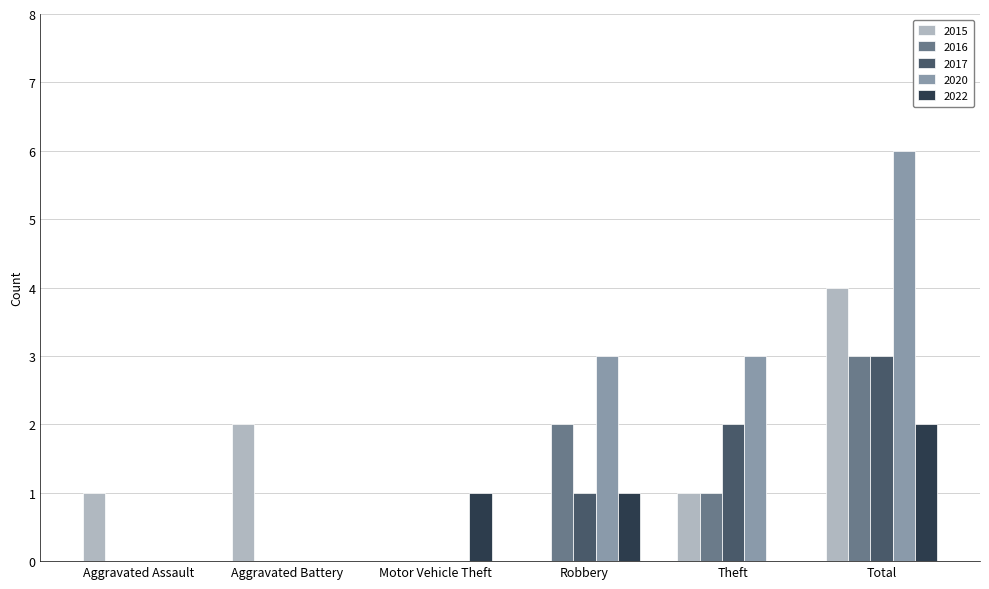

The value of 2022 at Aggravated Assault is 1. True or false?

False